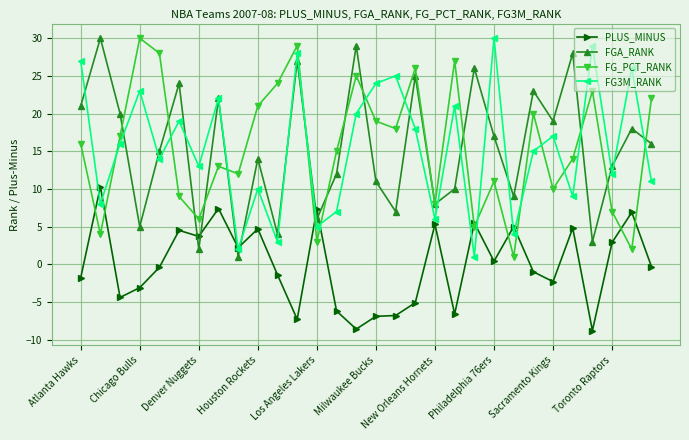

How many times do FG3M_RANK and FG_PCT_RANK cross each other?

13